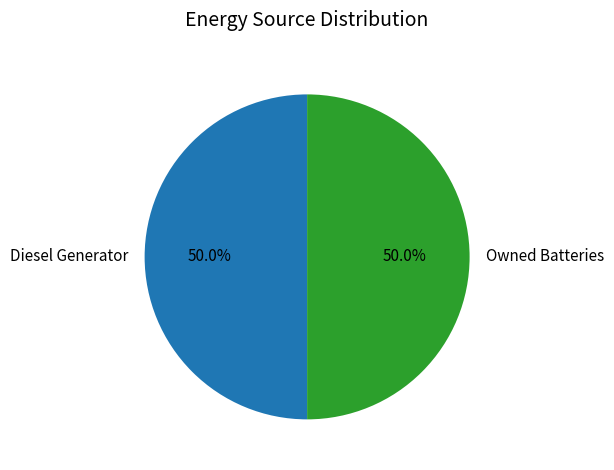

Do Diesel Generator and Owned Batteries together represent more than half of the pie?

Yes